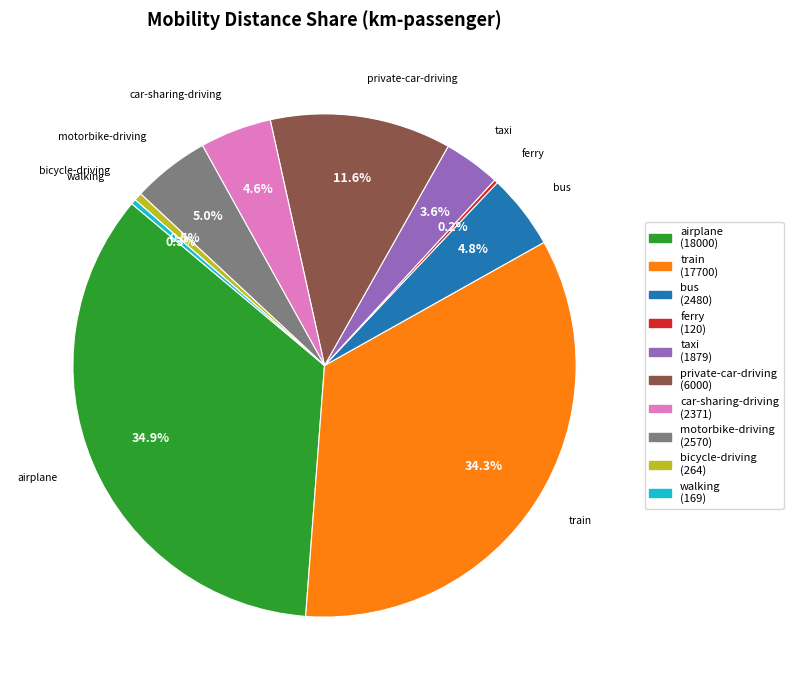

To the nearest percent, what is the difference between the largest and smallest slice percentages?

35%